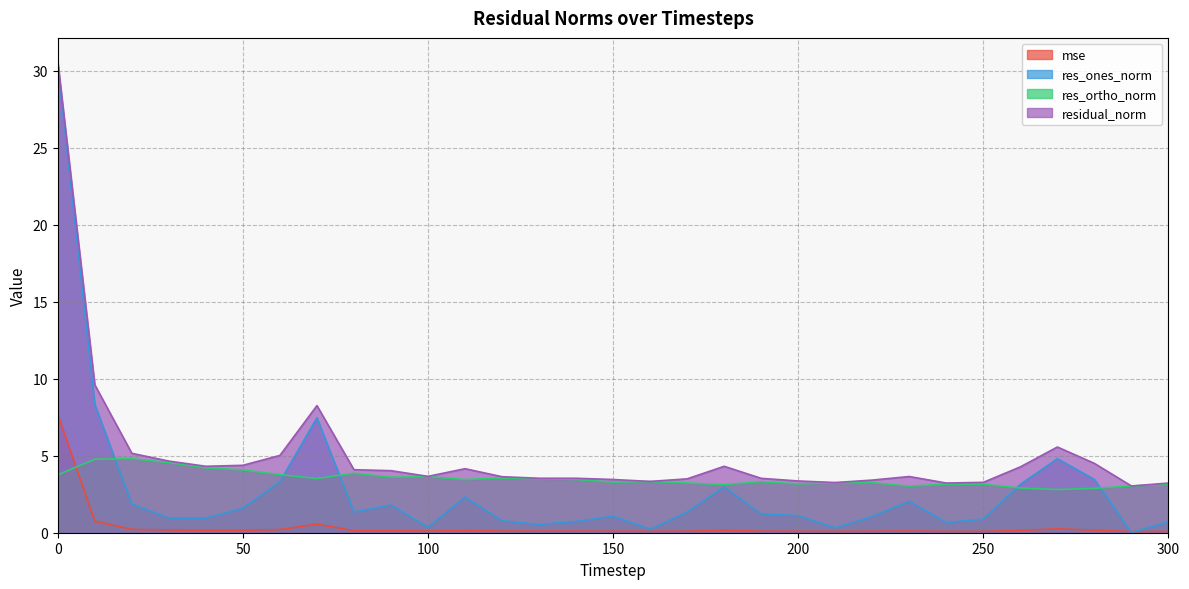

Which category has the highest value in the res_ortho_norm series?

20